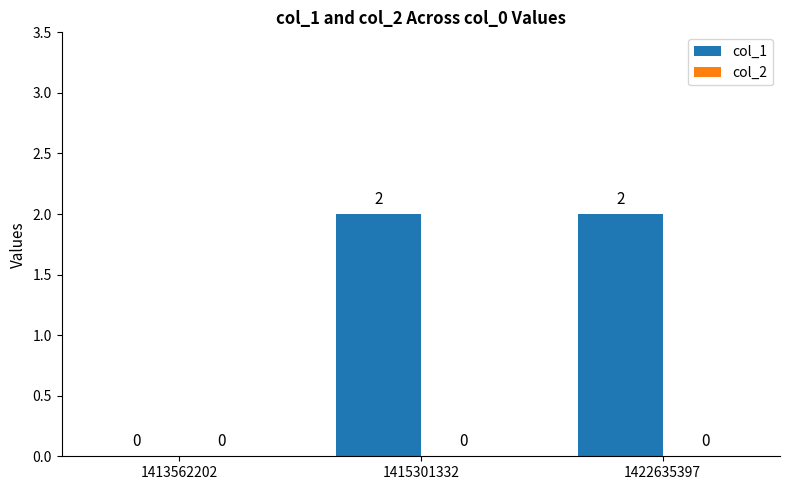

Count the number of data series in this chart.

1